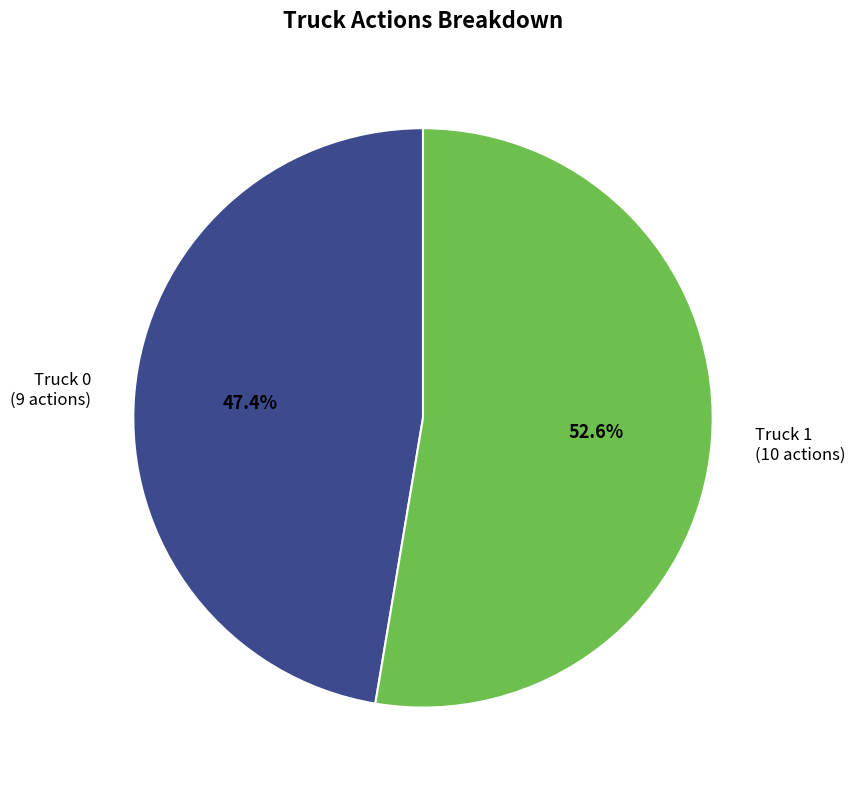

What is the ratio of the value at Truck 0 to the value at Truck 1?

0.9